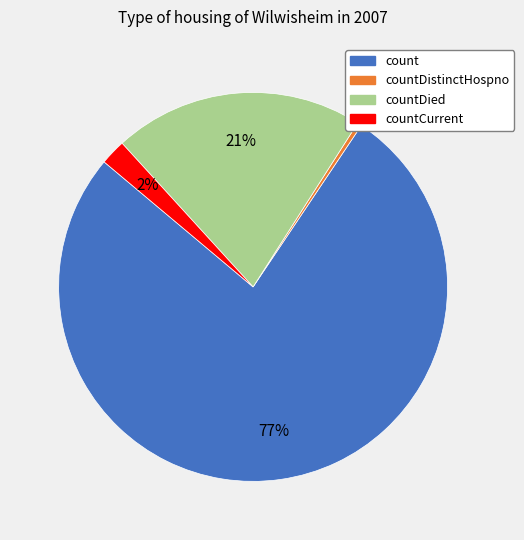

To the nearest percent, what is the average slice percentage?

25%